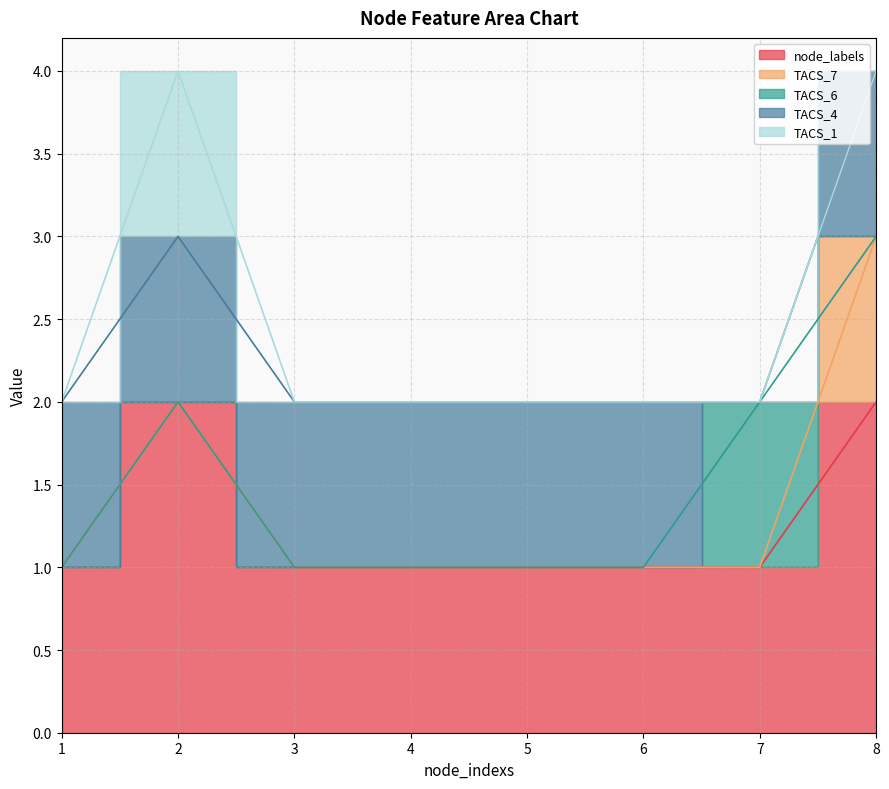

Reading left to right, transcribe all the data shown in this chart.

node_labels: 1	2	1	1	1	1	1	2
TACS_7: 0	0	0	0	0	0	0	1
TACS_6: 0	0	0	0	0	0	1	0
TACS_4: 1	1	1	1	1	1	0	1
TACS_1: 0	1	0	0	0	0	0	0